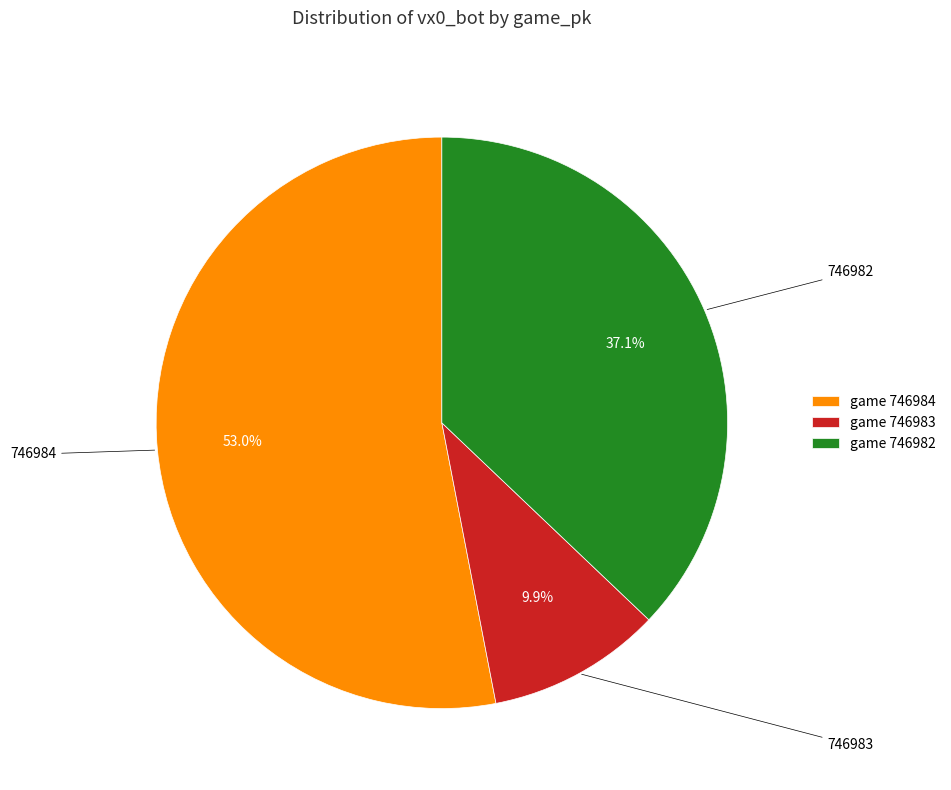

What percentage is the 746983 slice, to the nearest percent?

10%